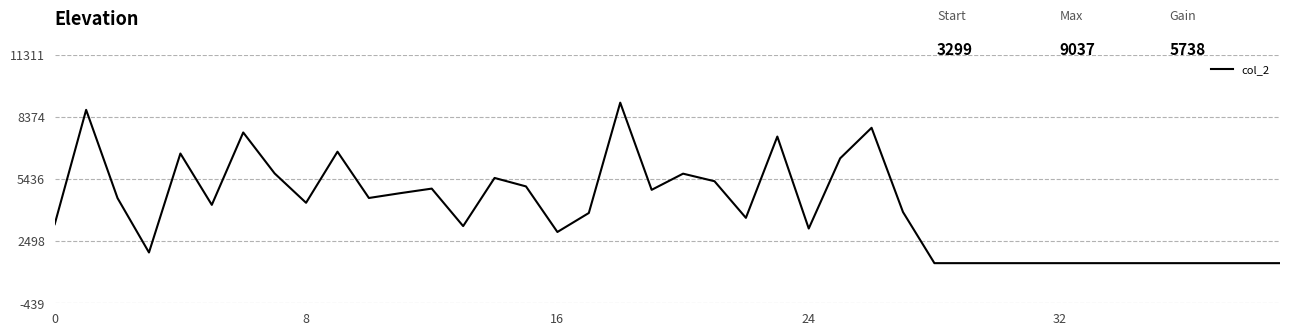

What is the difference between the maximum and minimum values?

7581